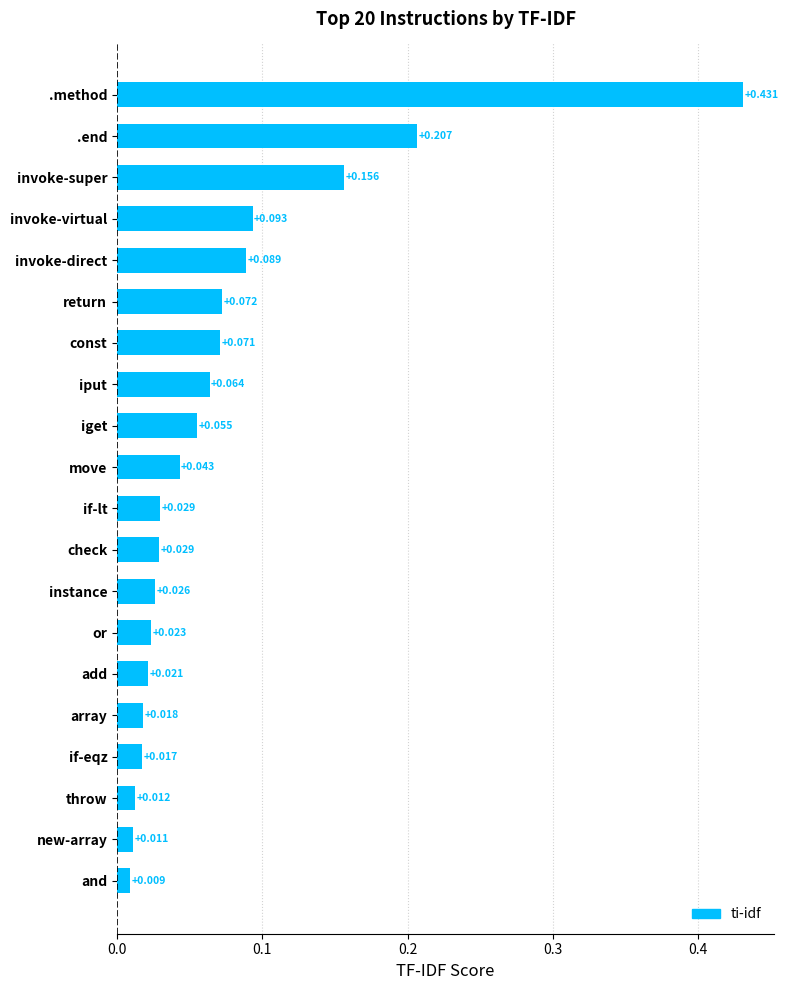

Between iget and check, which is larger?

iget